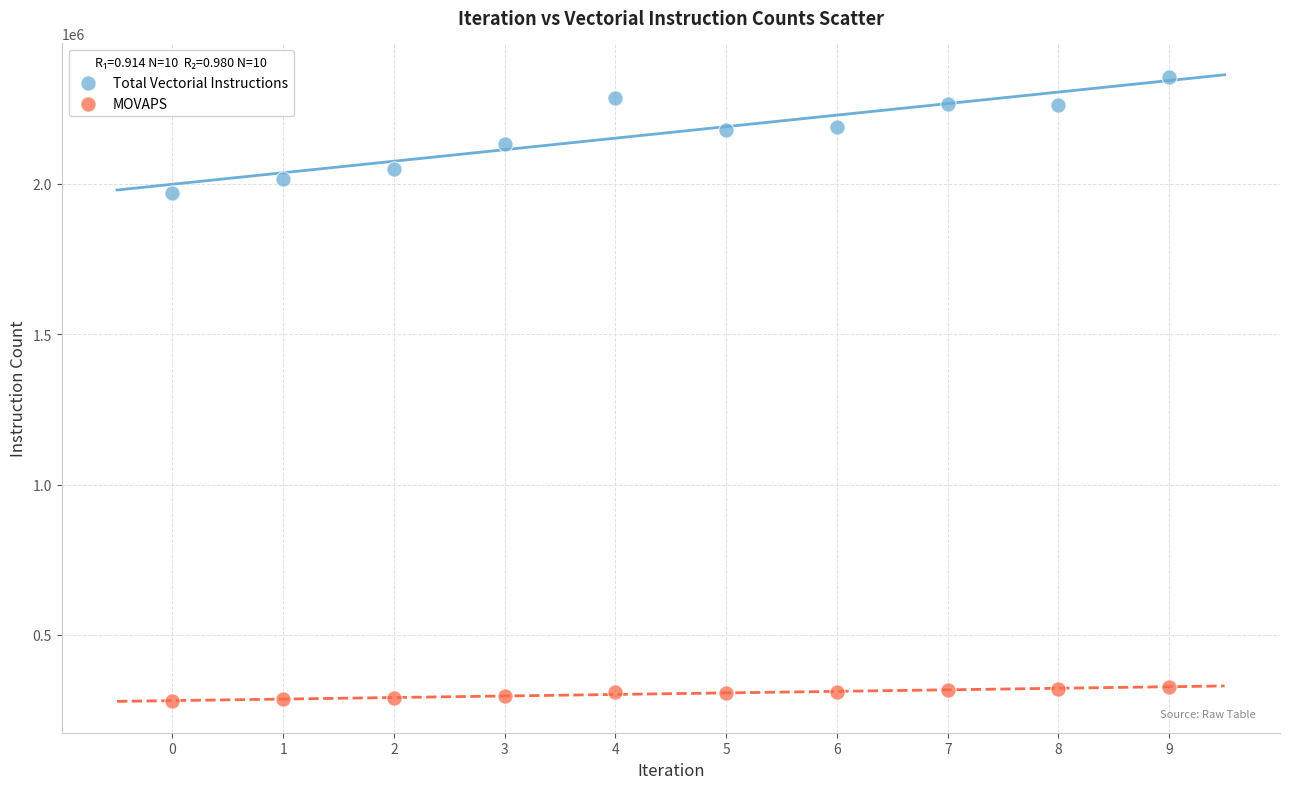

Which series reaches the minimum Y coordinate?

MOVAPS